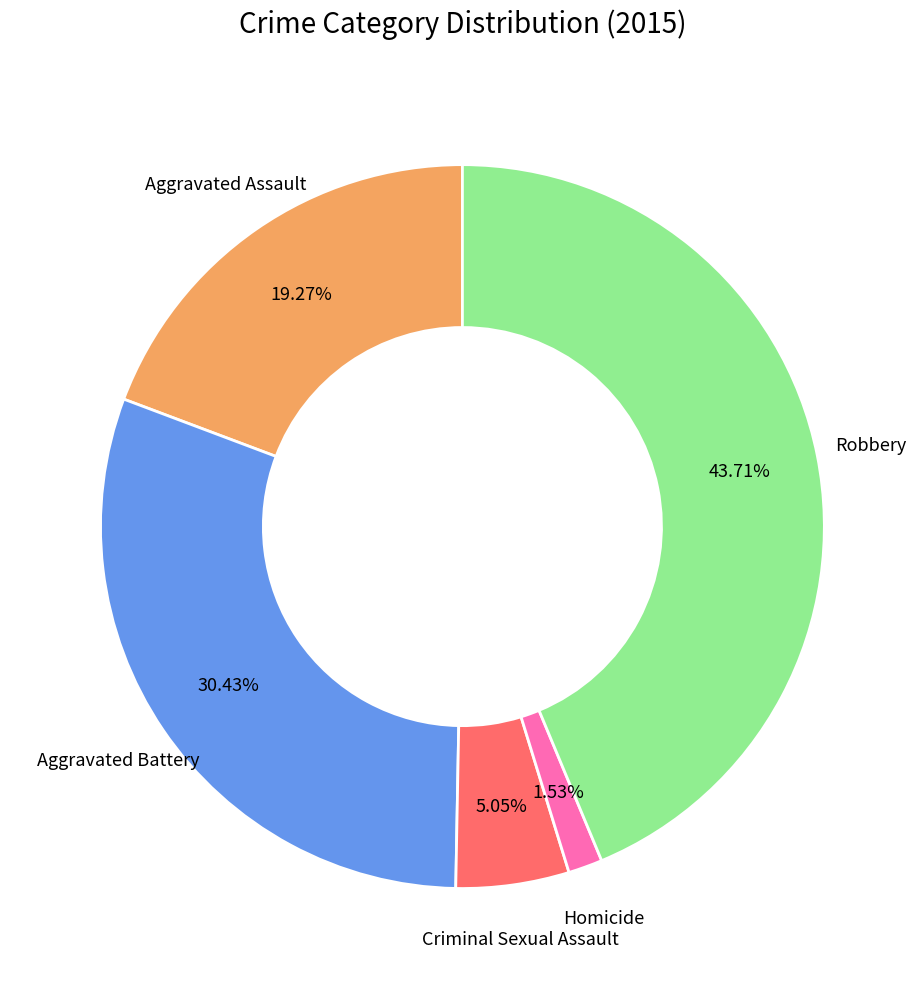

Is there a majority slice in this chart?

No